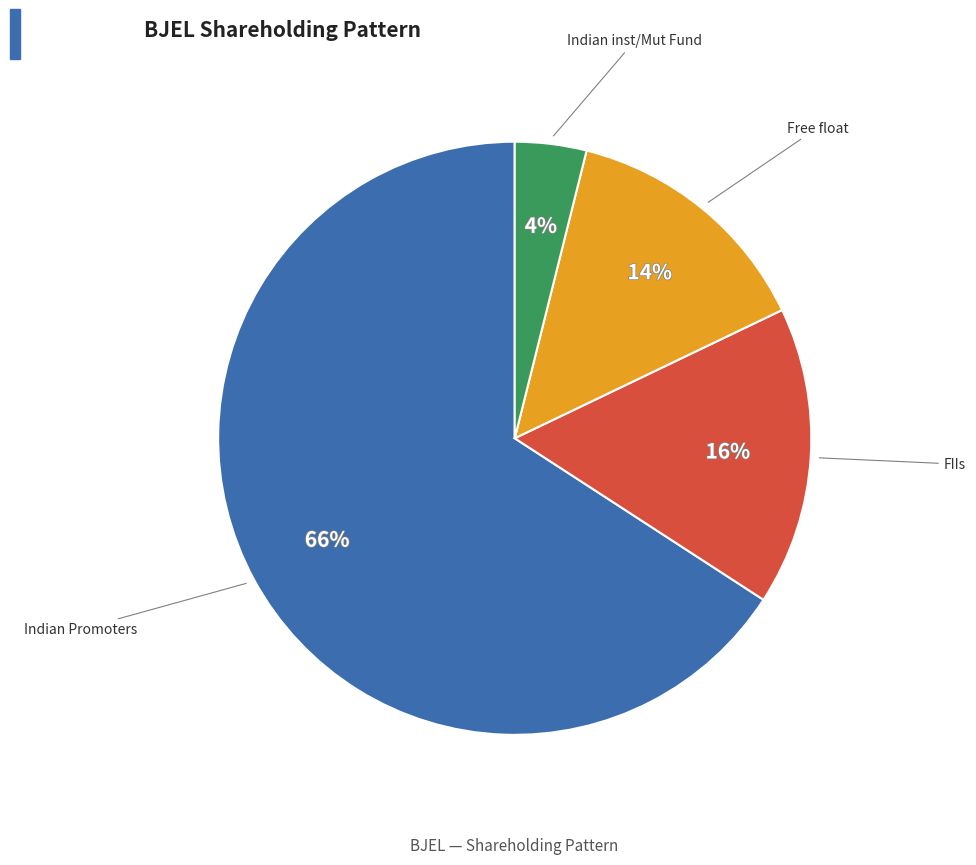

To the nearest percent, what is the average slice percentage?

25%